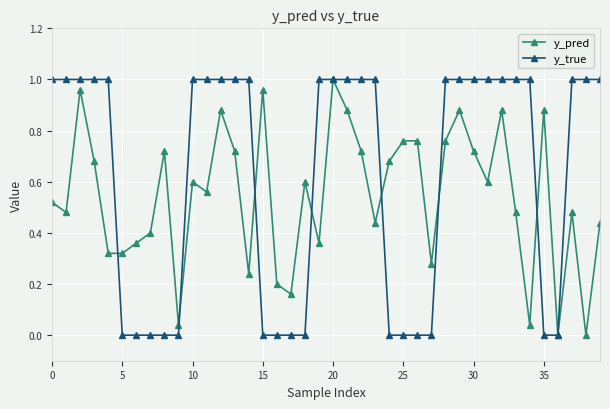

How many lines are shown in the chart?

2